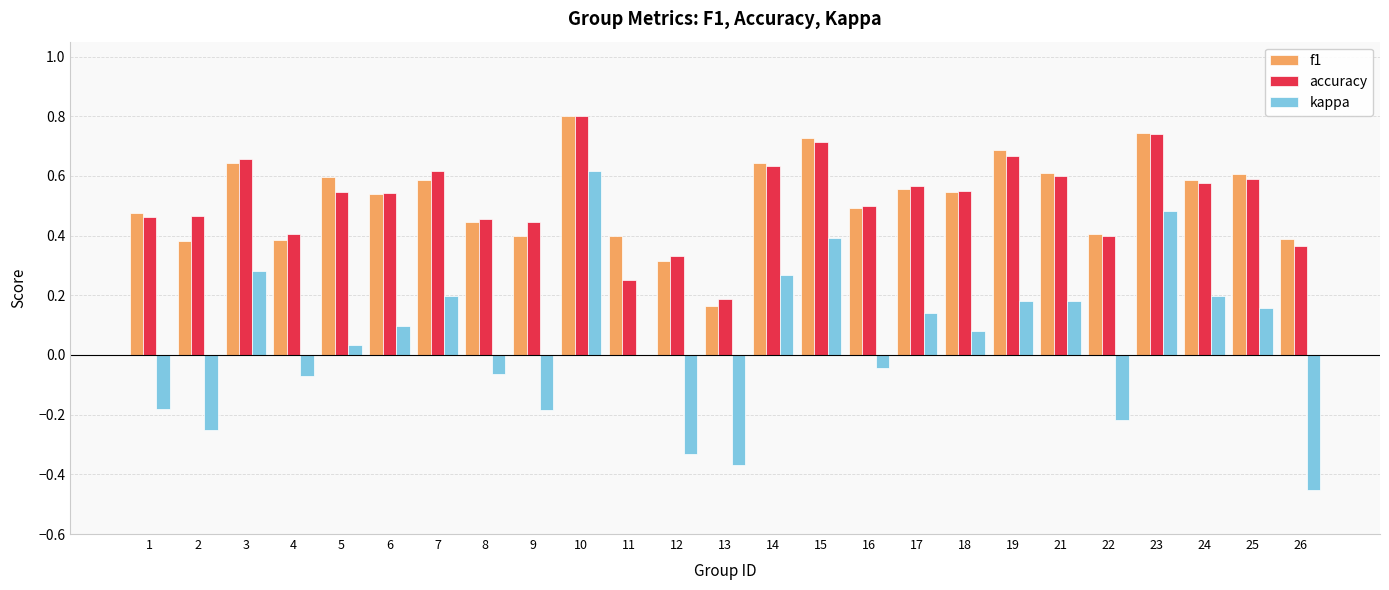

At which label does kappa first exceed 0?

3